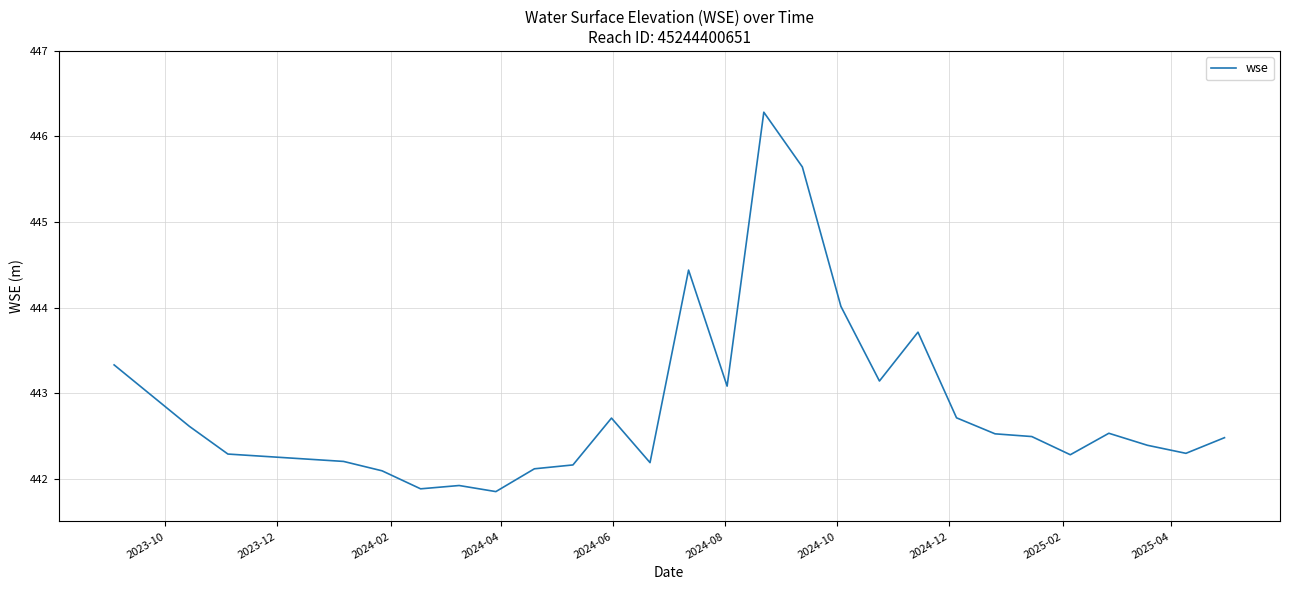

What is the greatest value displayed?

446.3